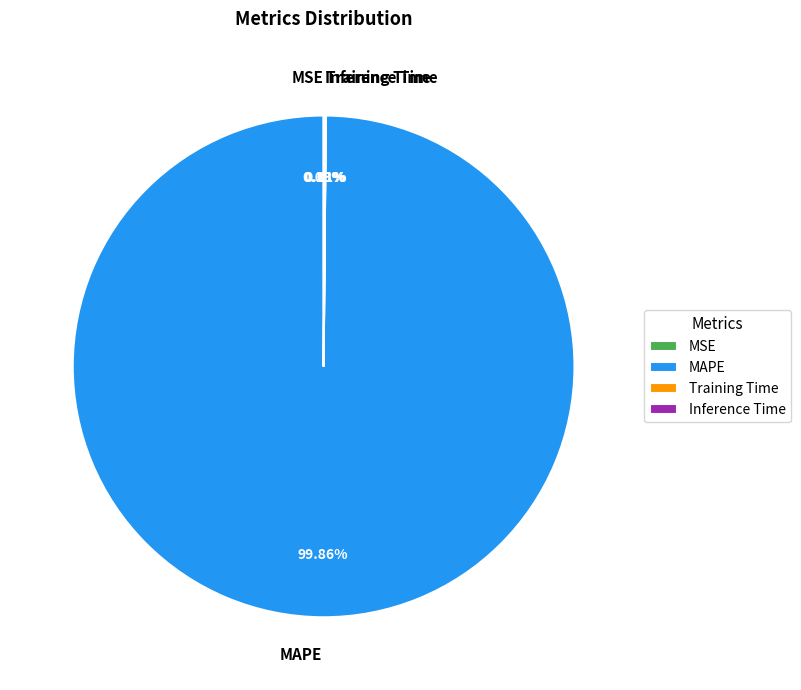

Which category accounts for the majority?

MAPE